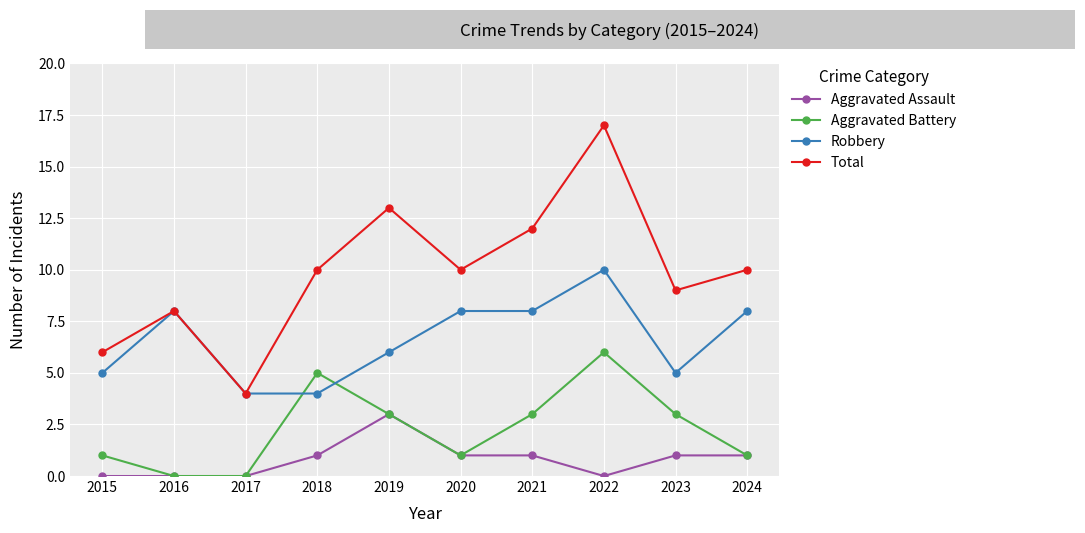

List the series in order of their peak value, highest first.

Total, Robbery, Aggravated Battery, Aggravated Assault